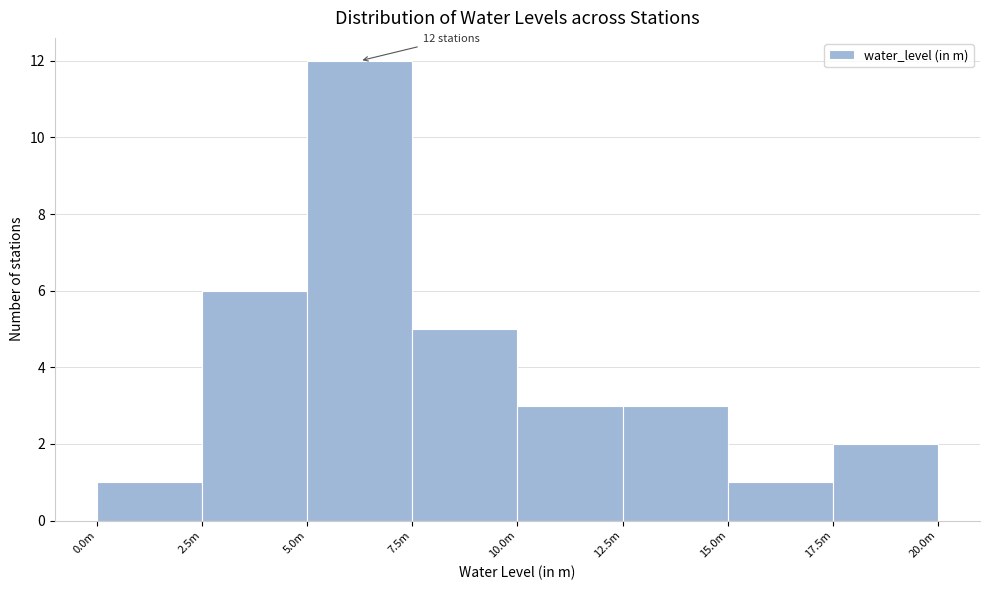

Reading left to right, list all the values displayed in this chart.

1	6	12	5	3	3	1	2